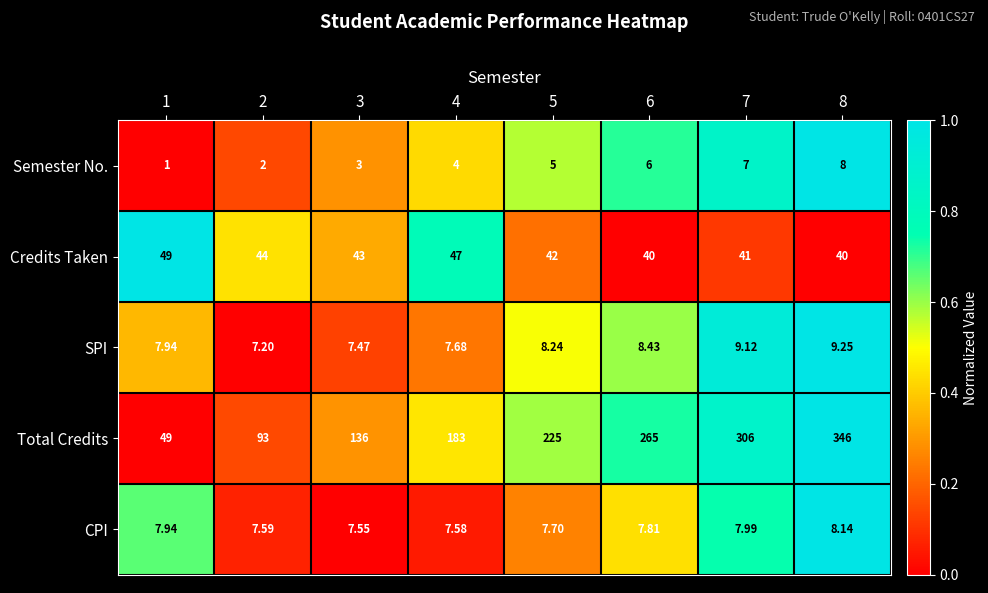

Which series has the widest spread of values?

Total Credits